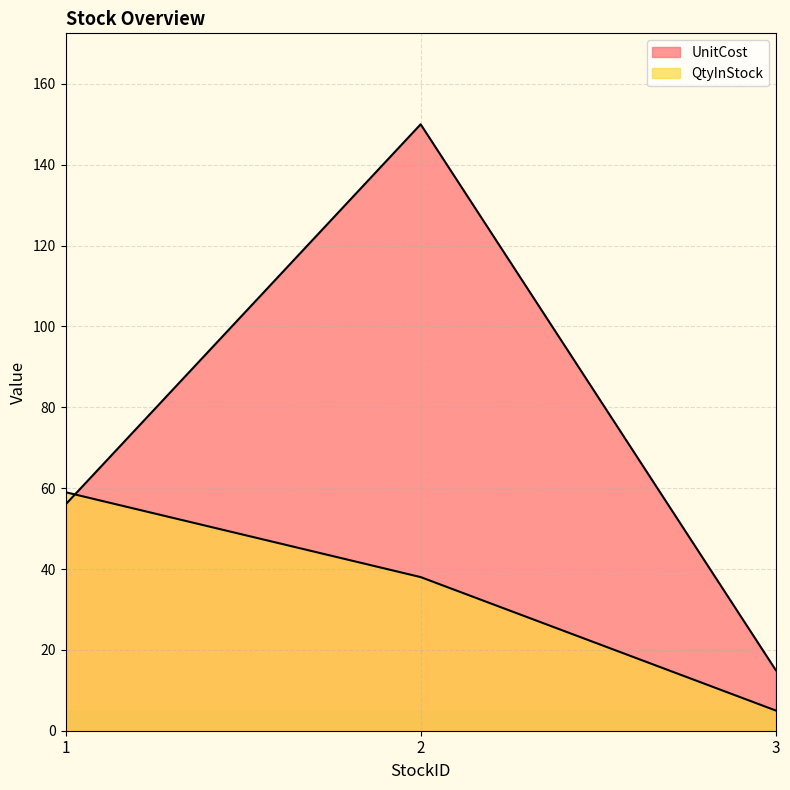

At which category does the chart reach its minimum across all series?

3